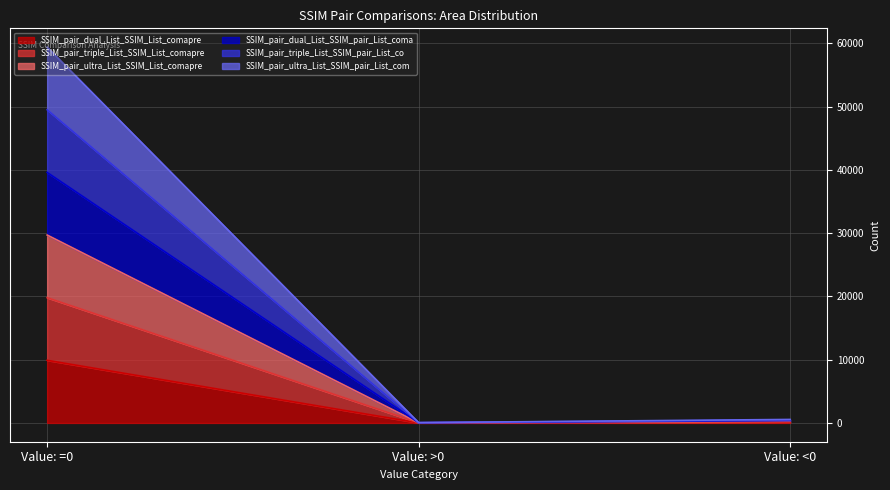

What is the label of the 3rd point from the right?

Value: =0